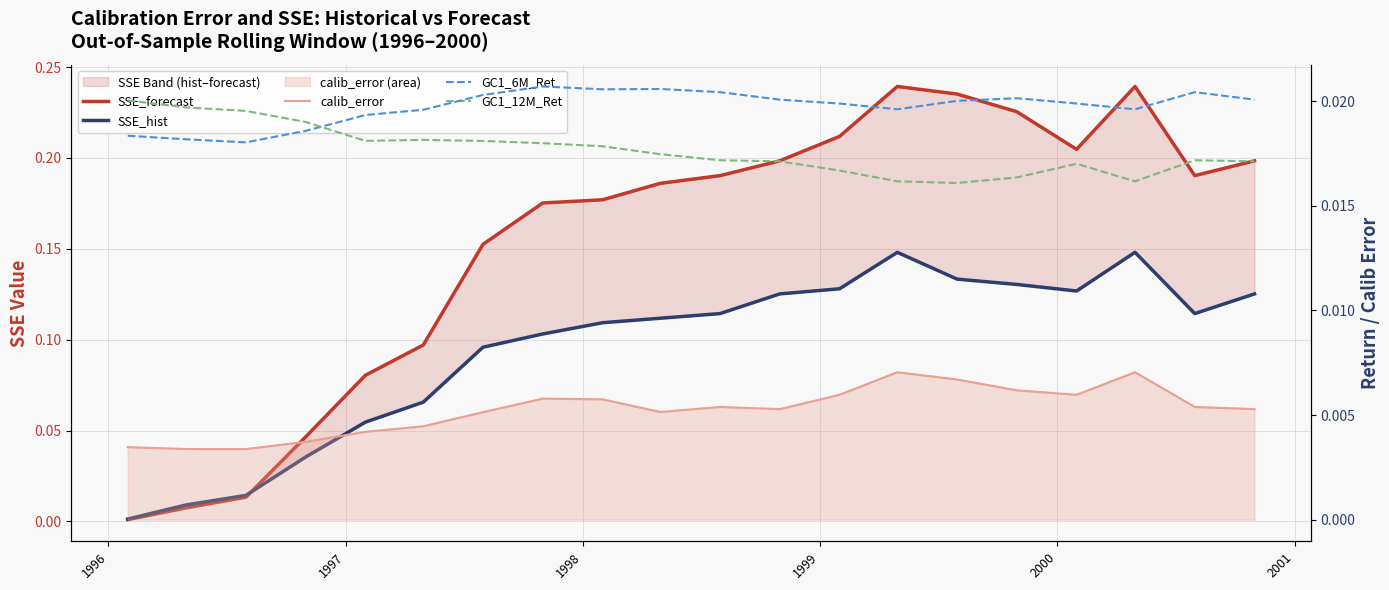

At how many categories does at least one series exceed 0?

20